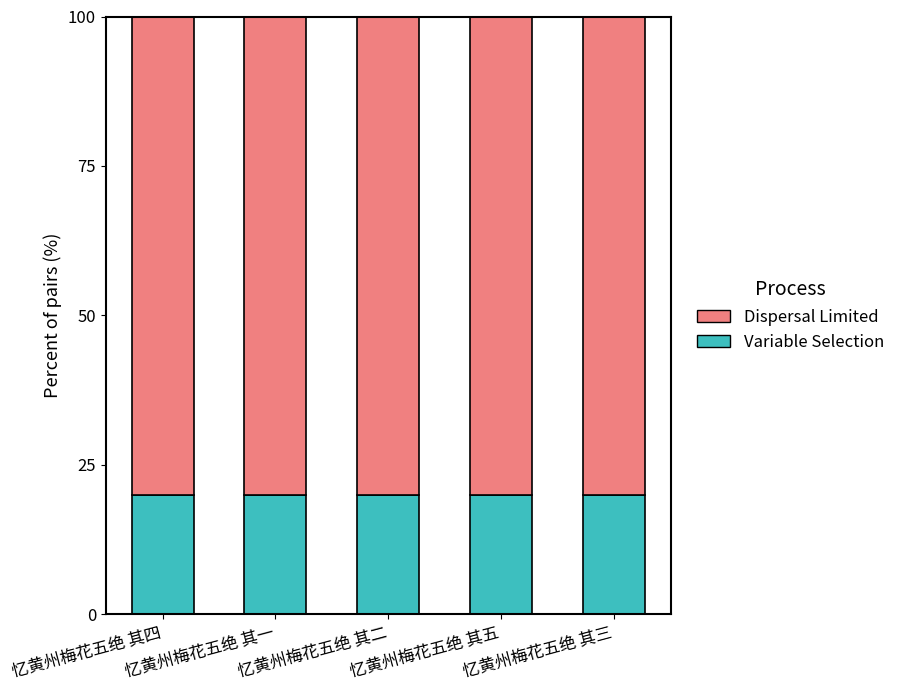

What is the total value across all series at 忆黄州梅花五绝 其三?

100.0